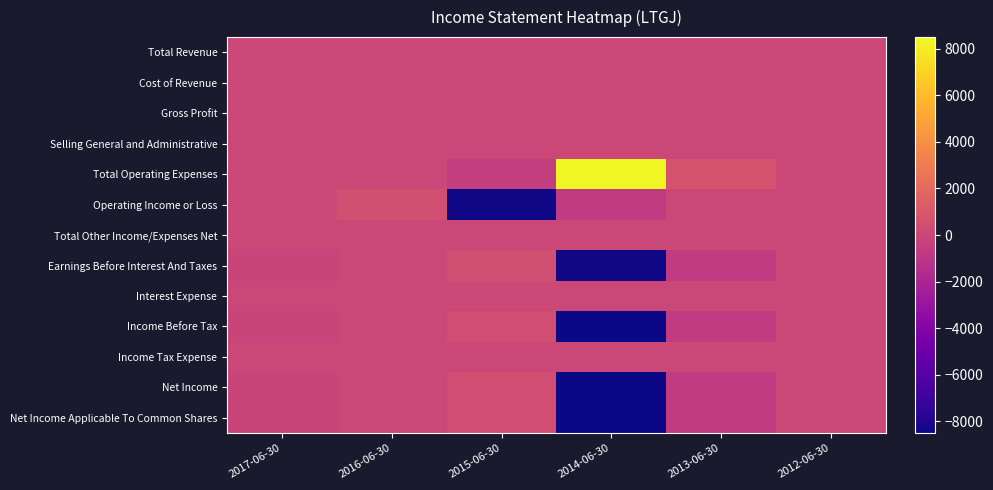

What is the total value across all series at 2015-06-30?

-7000